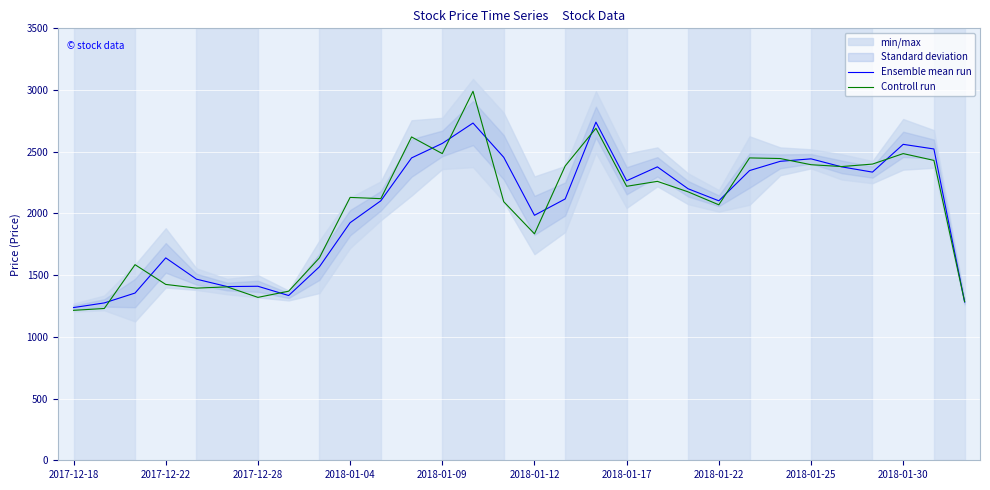

How many values in the Controll run series are below 2175?

15